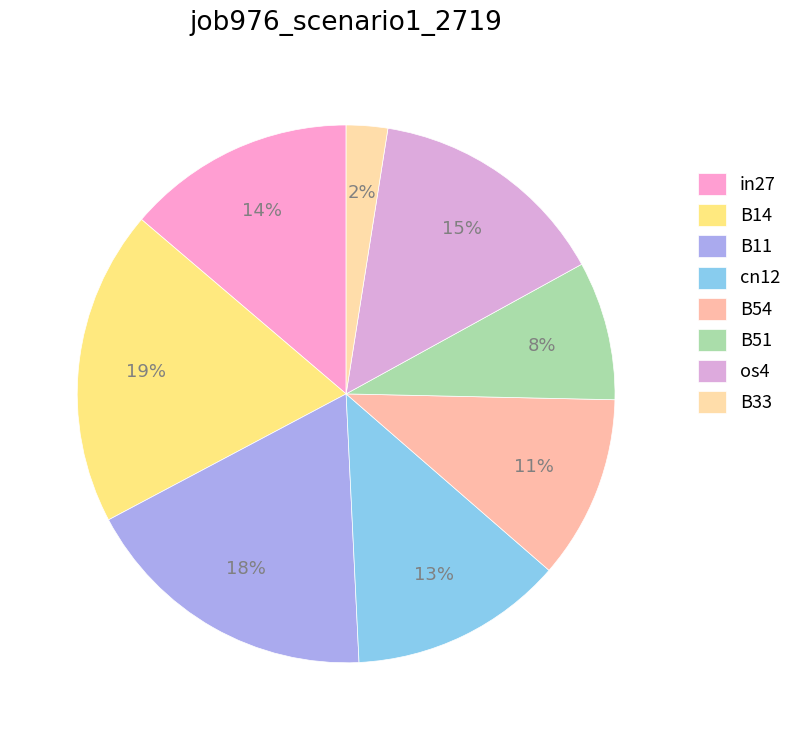

To the nearest percent, what portion does B54 represent?

11%